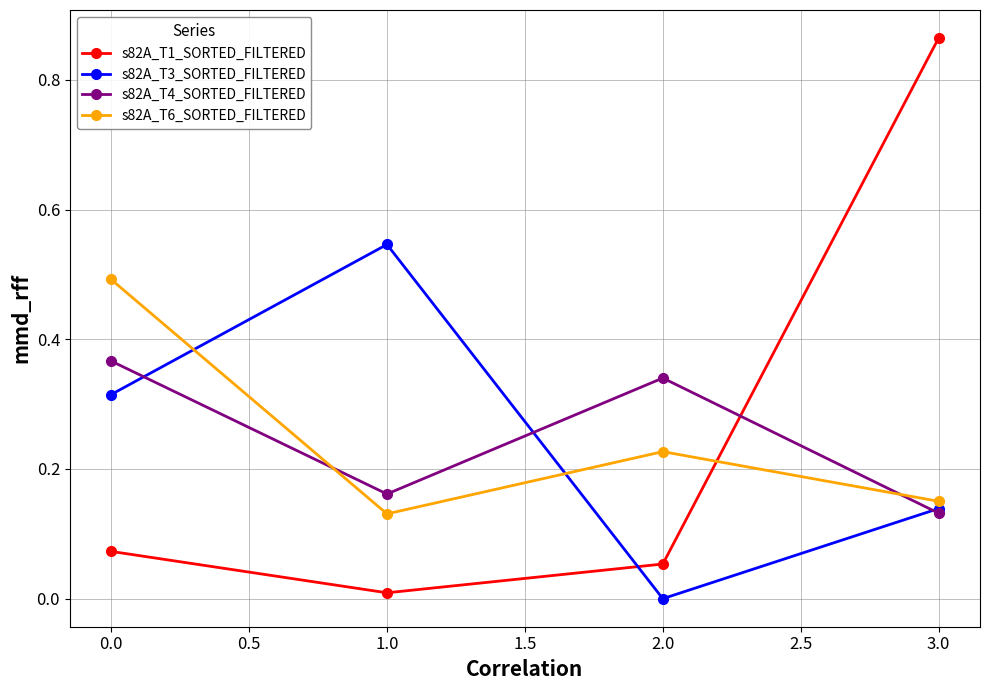

What position from the right is 3.0?

1